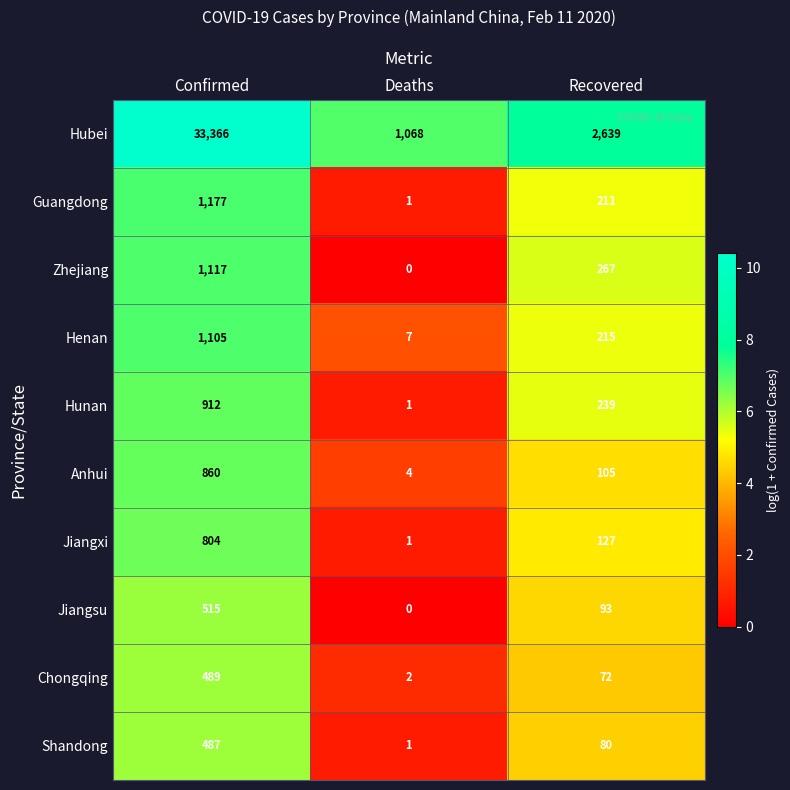

Rank the series by their maximum value, from lowest to highest.

Shandong, Chongqing, Jiangsu, Jiangxi, Anhui, Hunan, Henan, Zhejiang, Guangdong, Hubei